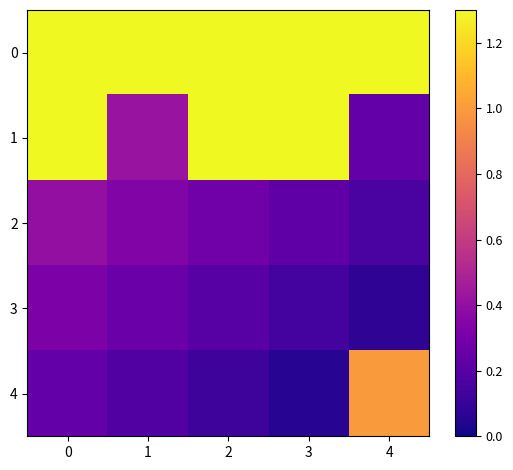

Reading left to right, extract all data points from this chart.

0: 0=1.6	1=1.5	2=1.4	3=1.4	4=1.3
1: 0=1.5	1=0.4	2=1.4	3=1.3	4=0.2
2: 0=0.4	1=0.3	2=0.3	3=0.2	4=0.2
3: 0=0.3	1=0.3	2=0.2	3=0.1	4=0.1
4: 0=0.2	1=0.2	2=0.1	3=0.1	4=1.0